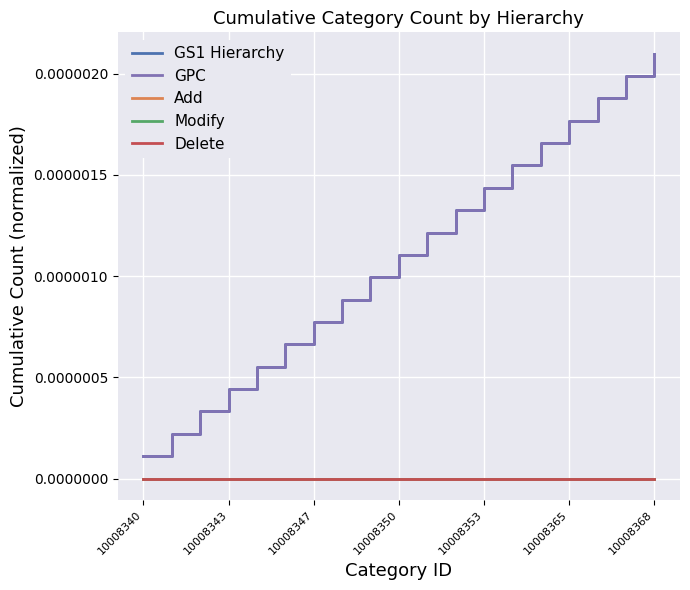

True or false: GS1 Hierarchy has more than 2 interior local peaks.

False